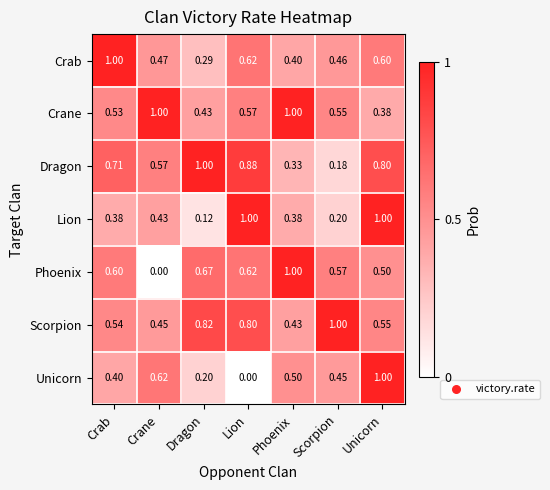

Where is Scorpion nearest to the value 0?

Phoenix